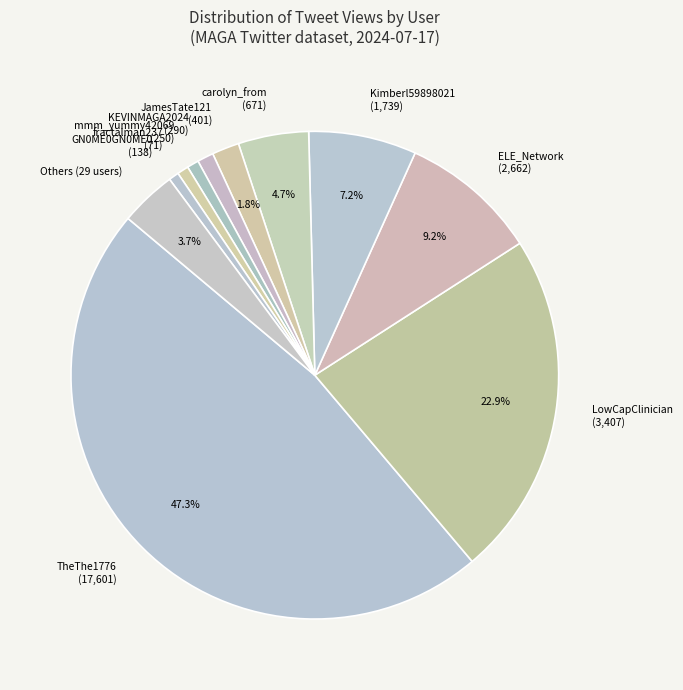

Between Kimberl59898021 (1,739) and JamesTate121 (401), which is larger?

Kimberl59898021 (1,739)